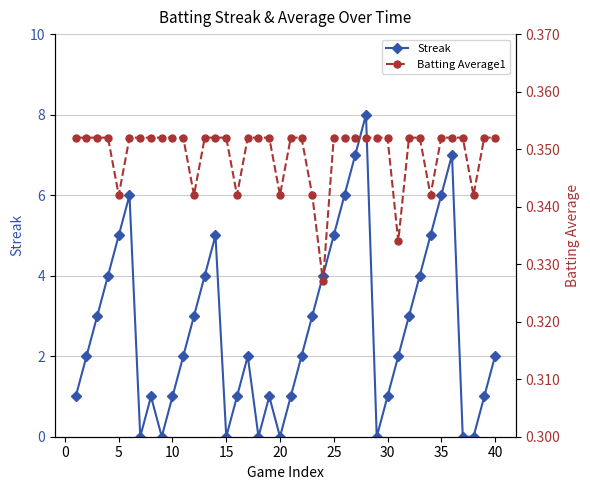

True or false: Streak has more than 0 points higher than both neighbors.

True